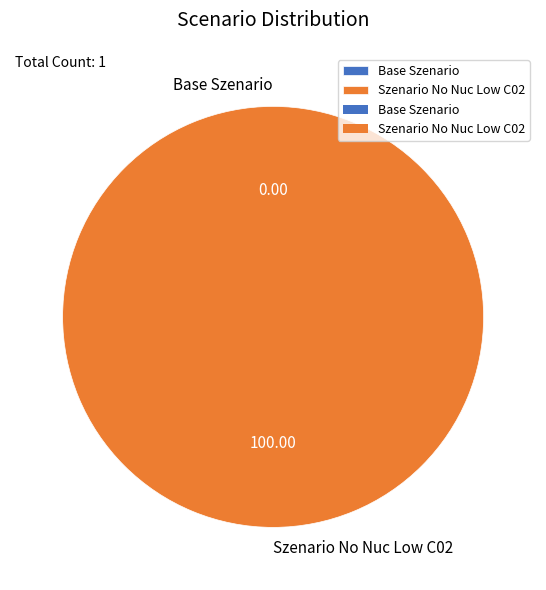

The Base Szenario slice represents 1% of the pie. True or false?

False